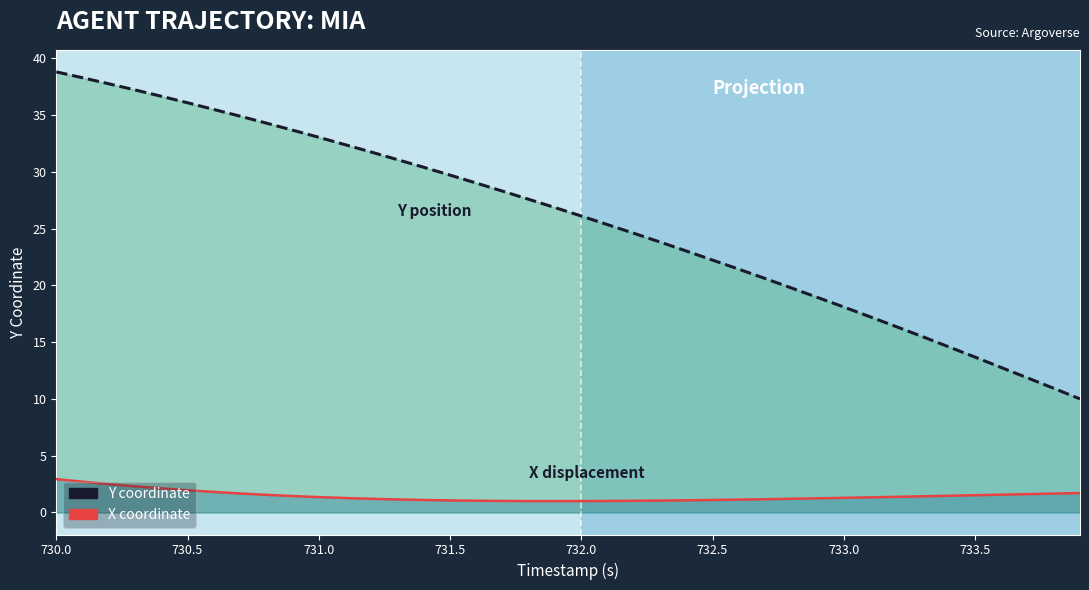

Which series has the largest range (max minus min)?

Y coordinate